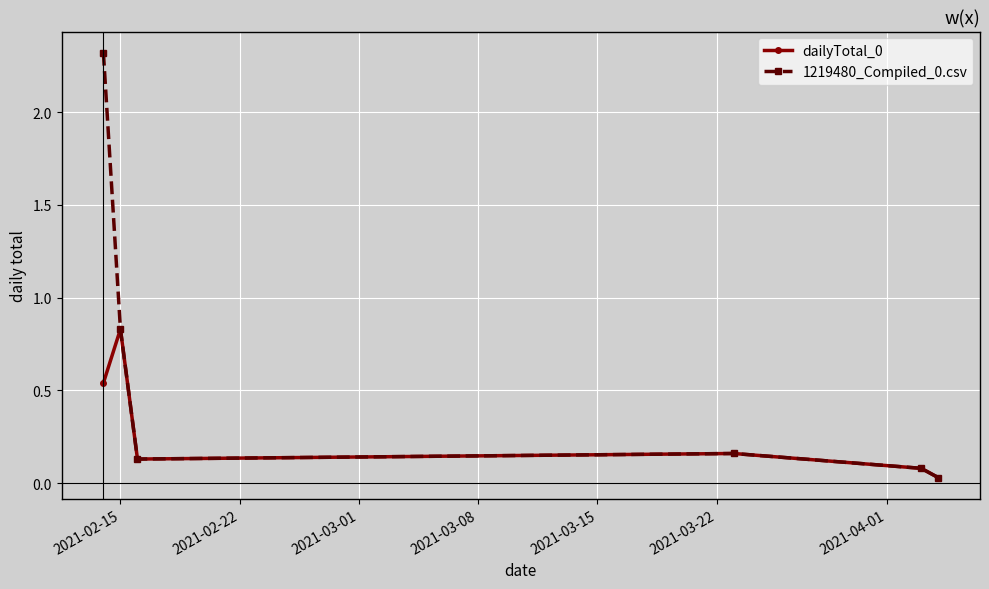

What is the maximum value for 1219480_Compiled_0.csv?

2.3